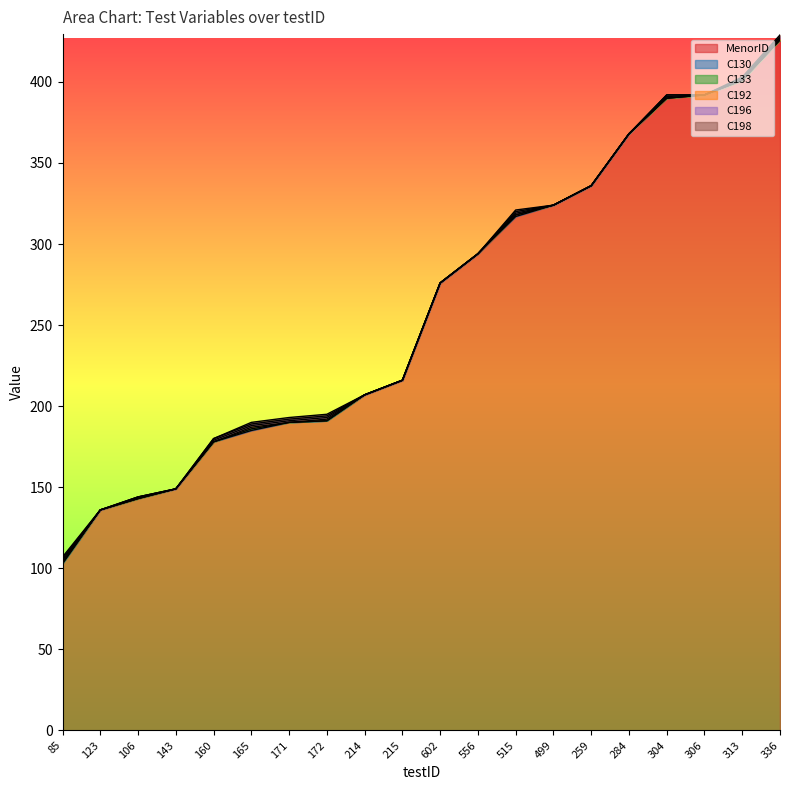

Between 85 and 499, which series saw the biggest shift?

MenorID